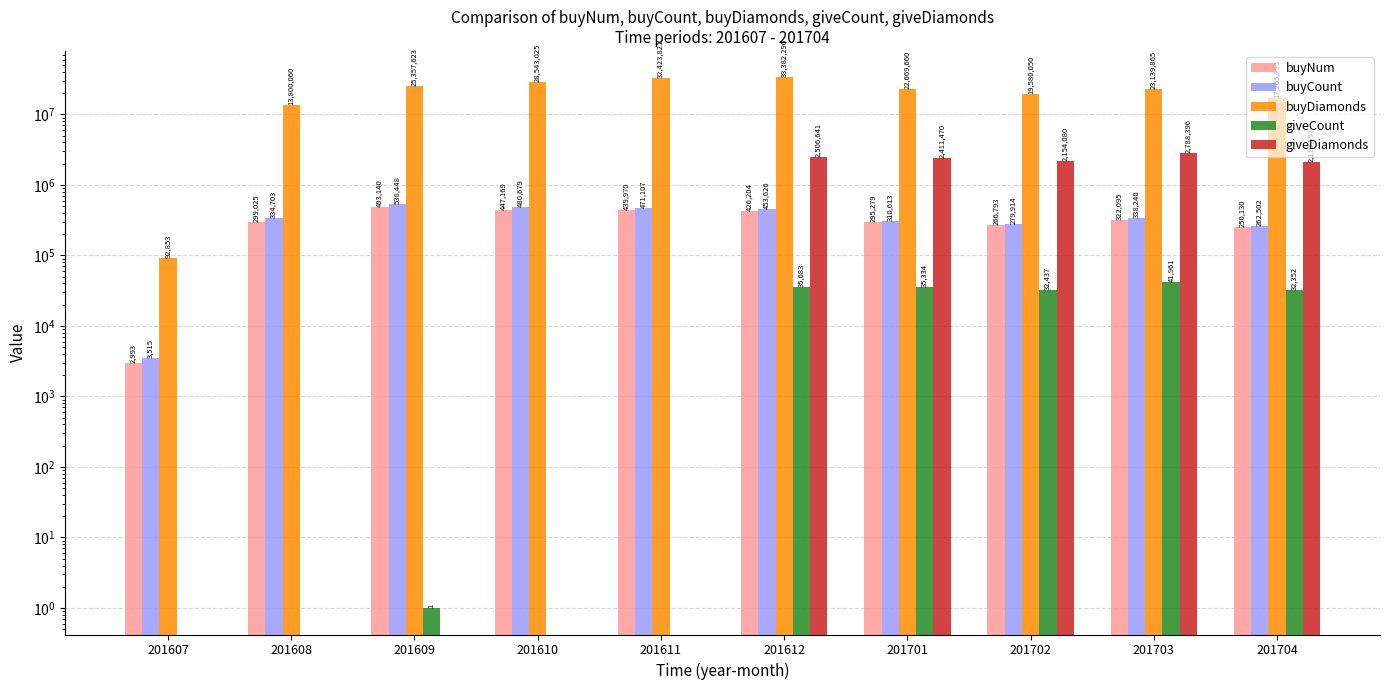

Which series changed the most between 201609 and 201704?

buyDiamonds